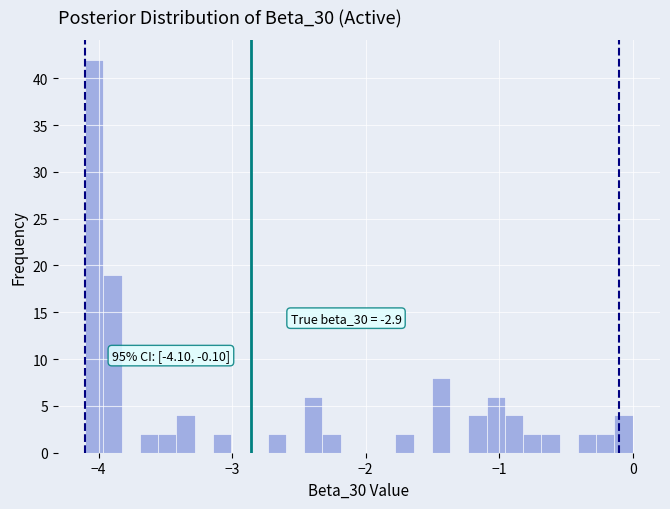

Read against the x-axis, roughly where is the centre of the tallest bar?

-4.0